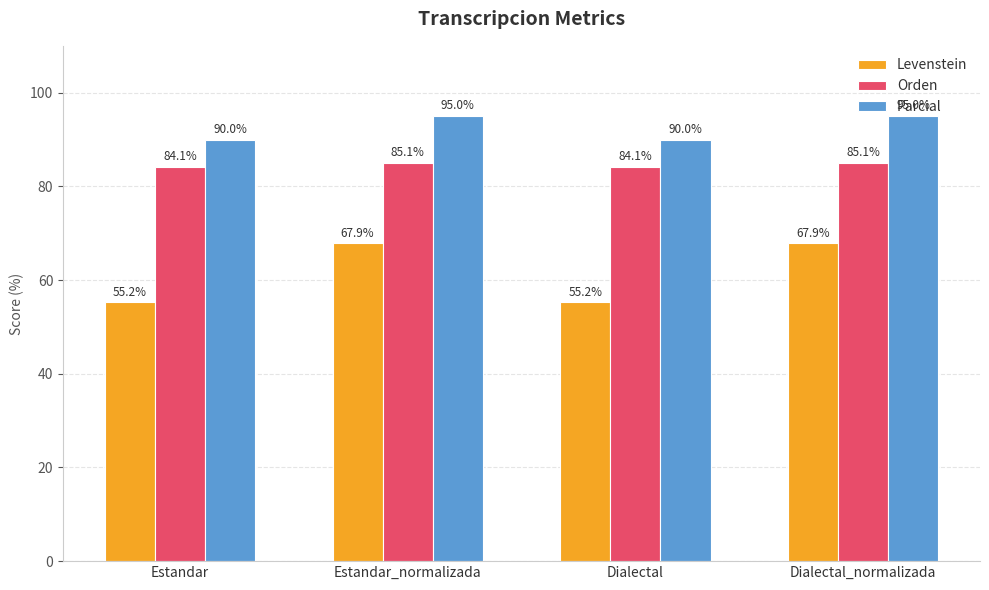

Rank the series by their maximum value, from lowest to highest.

Levenstein, Orden, Parcial